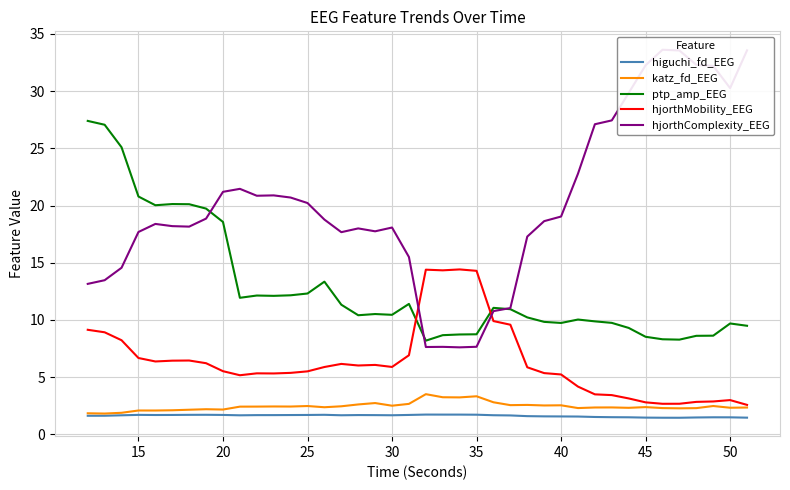

What is the sum of all ptp_amp_EEG values?

513.7